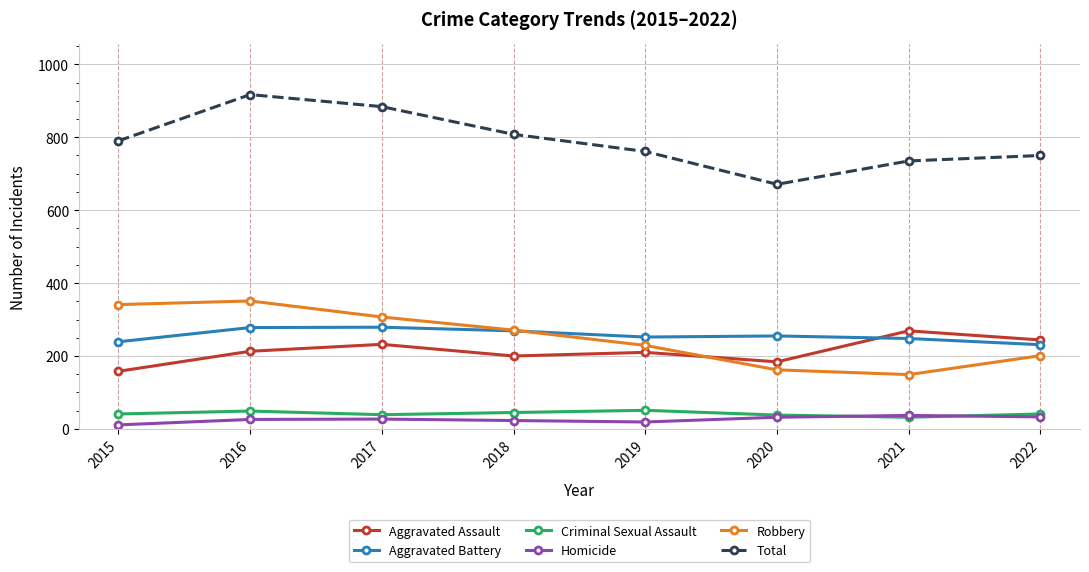

Which series has the largest total across all categories?

Total